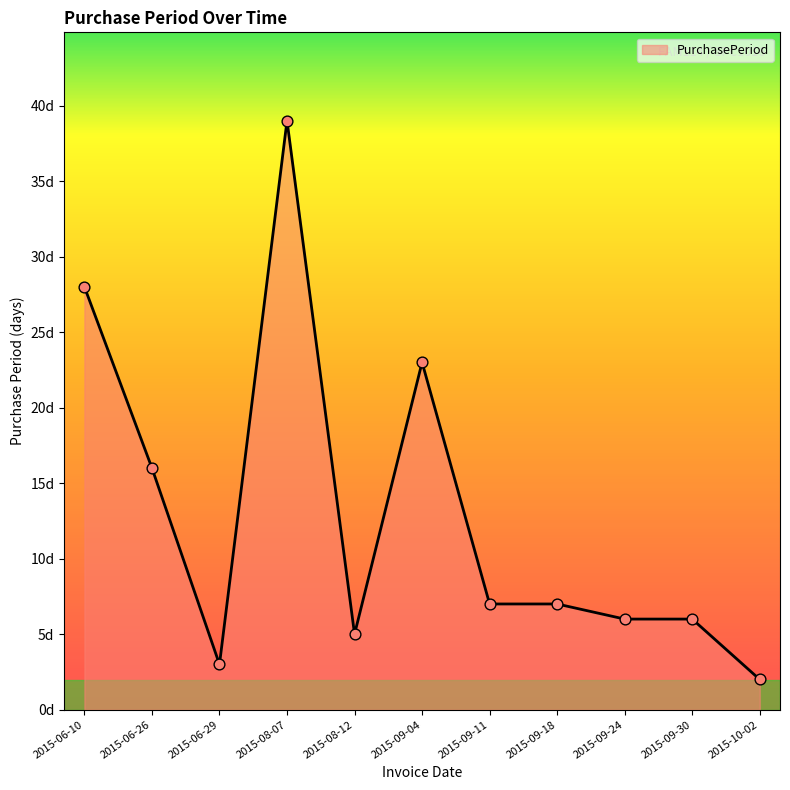

What is the change in value from 2015-06-10 to 2015-09-30?

-22